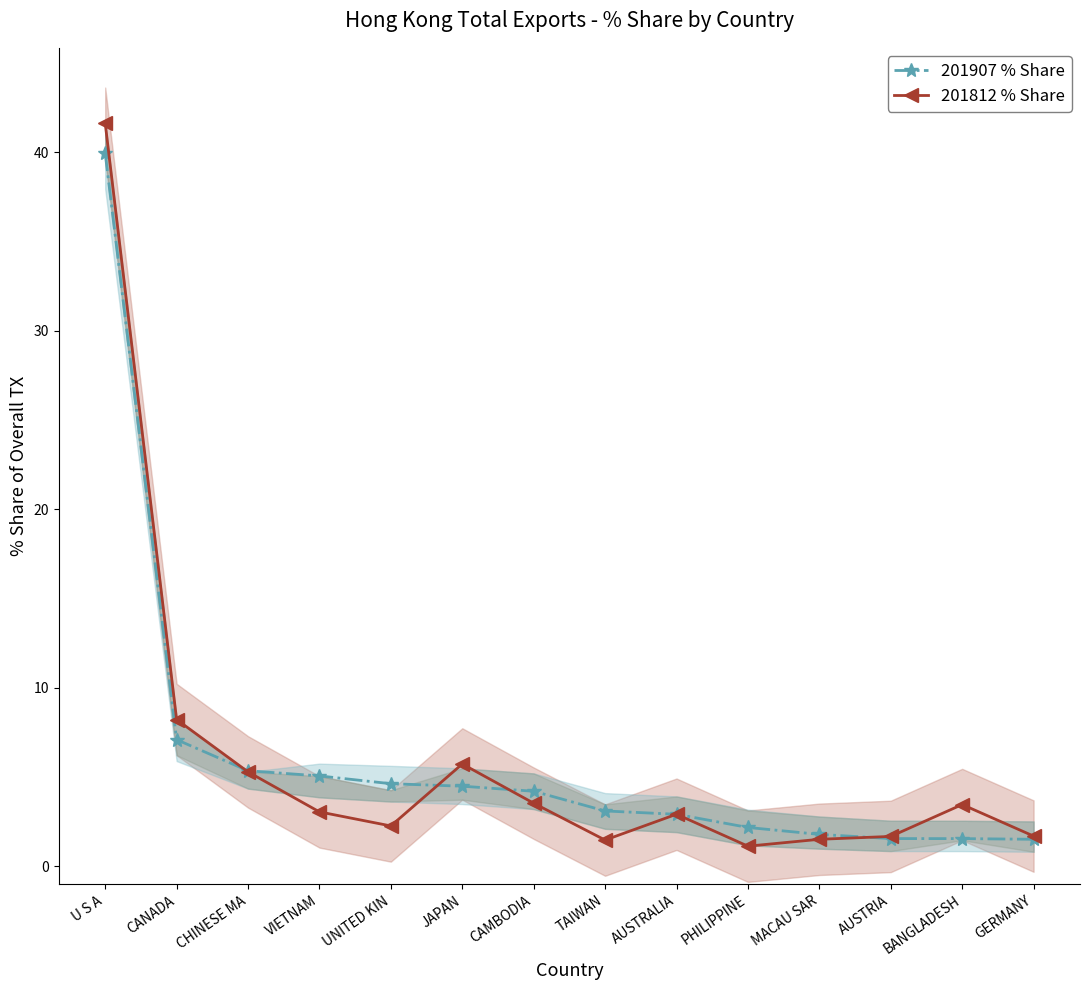

Which series ends up on top after the final intersection of 201812 % Share and 201907 % Share?

201812 % Share